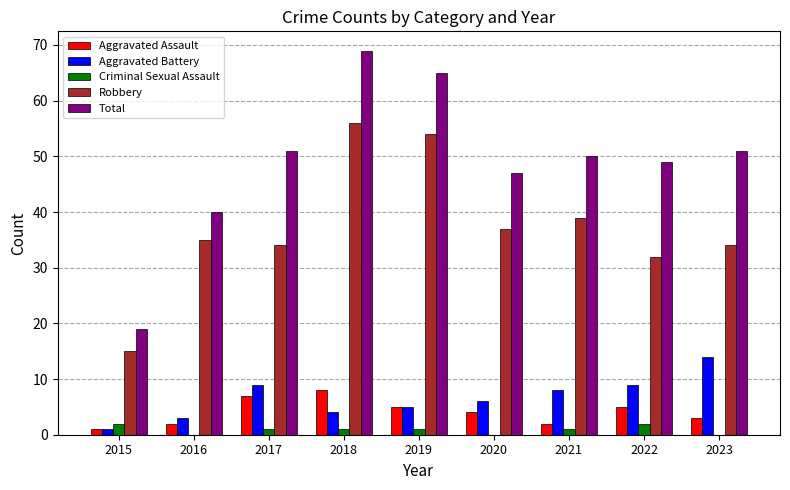

The value of Total at 2016 is 25. True or false?

False